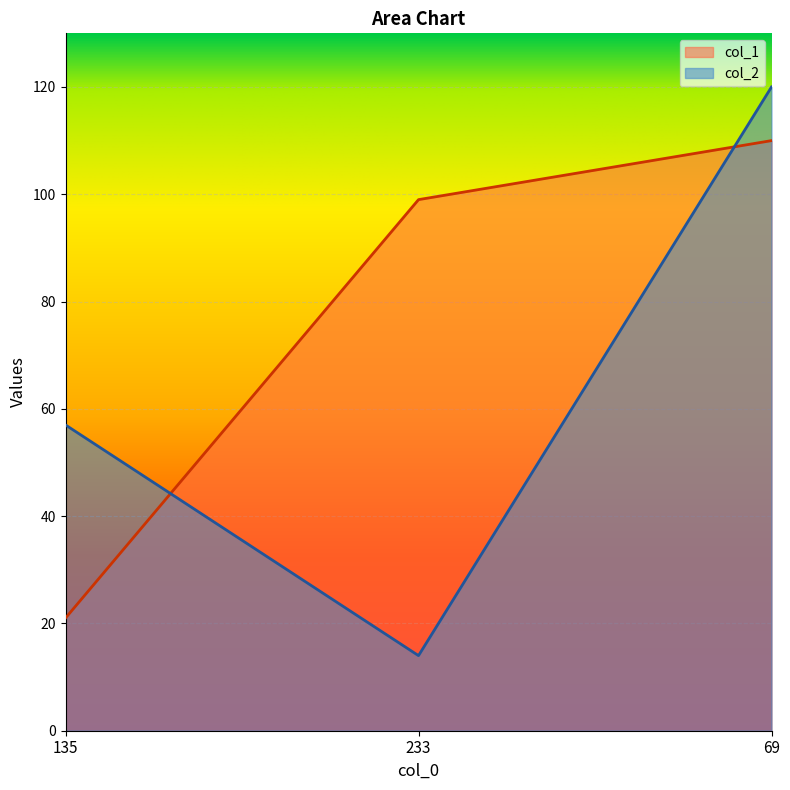

What is the difference between the maximum and minimum values in the col_2 series?

106